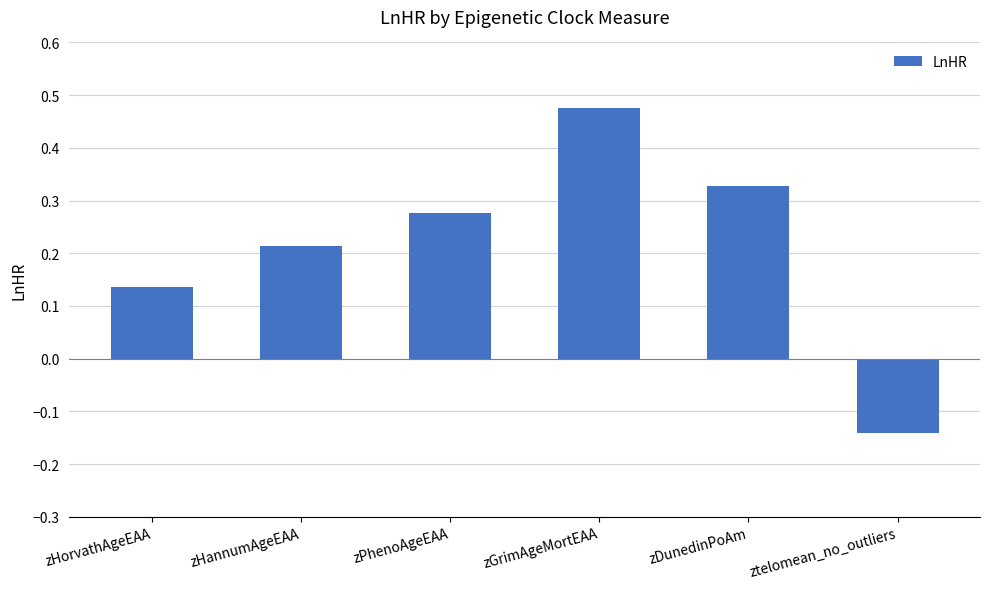

How many data points does each series have?

6